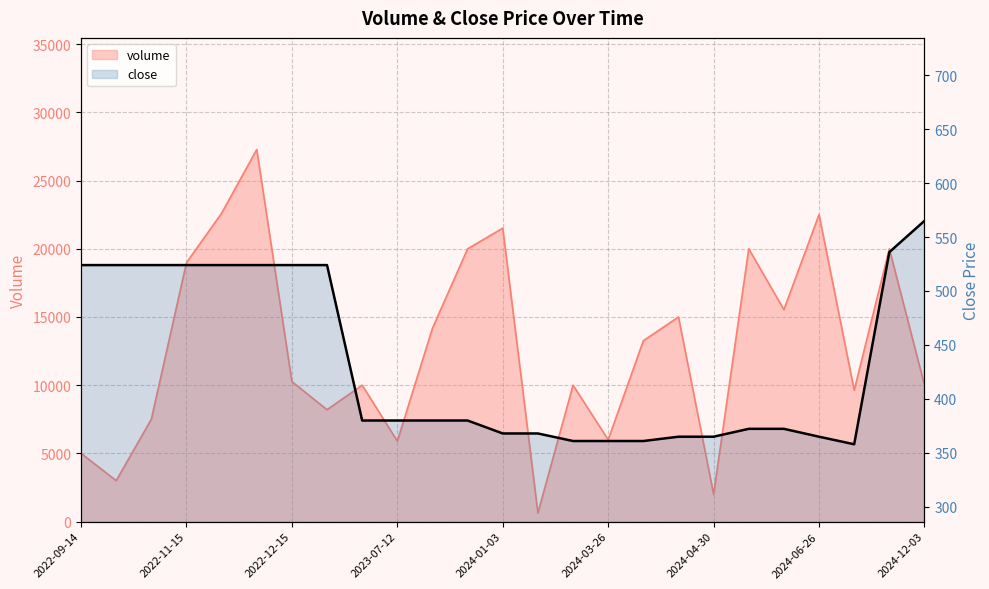

True or false: volume and close intersect in this chart.

False